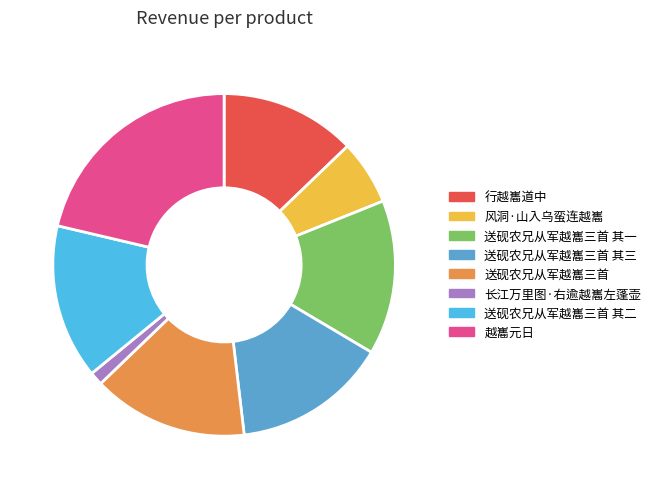

How many segments does this pie chart have?

8